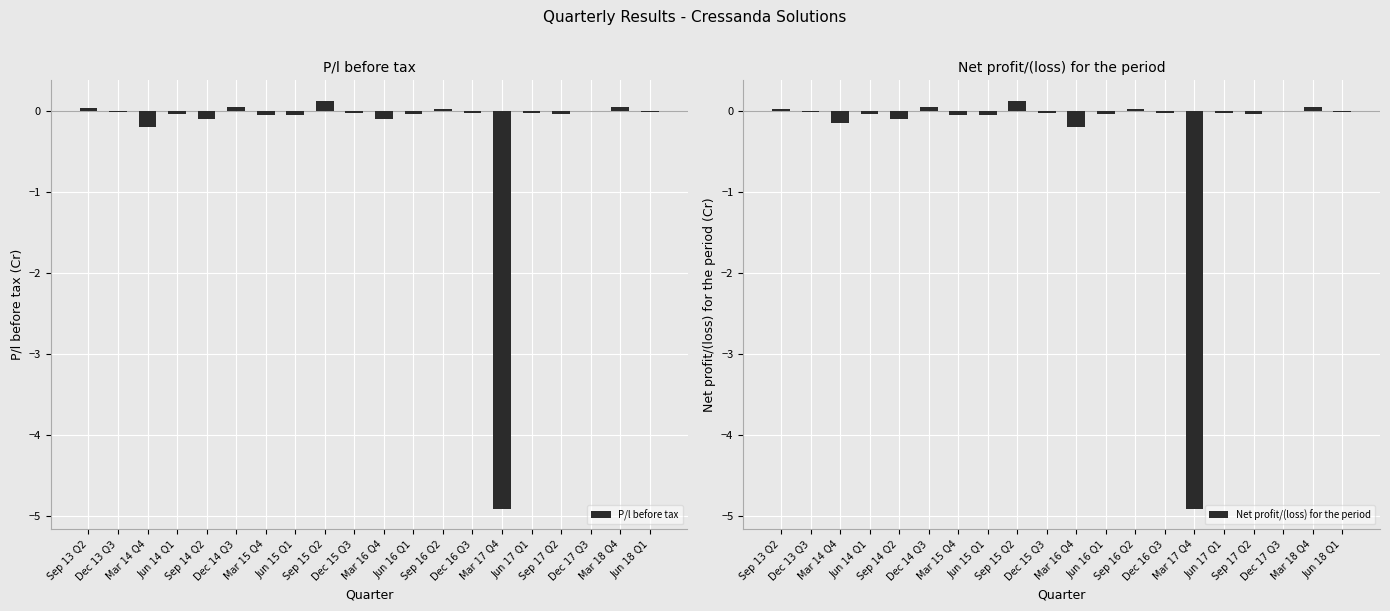

At which label does P/l before tax first exceed 0?

Sep 13 Q2